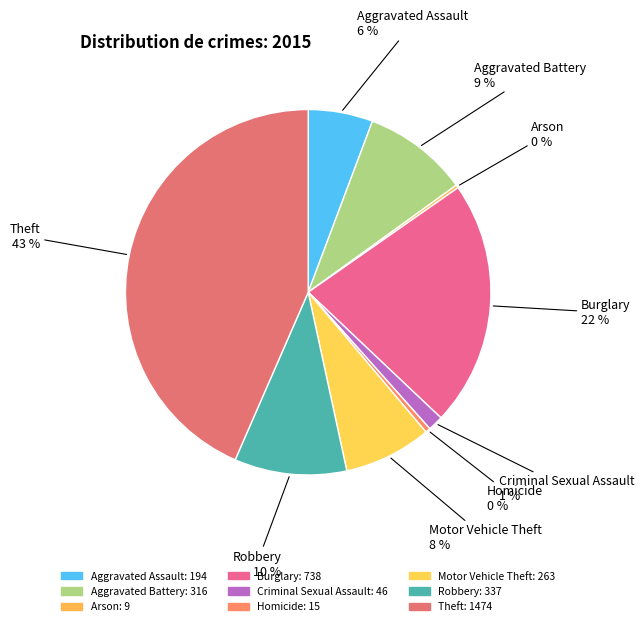

What is the total percentage of Criminal Sexual Assault and Robbery?

11.3%